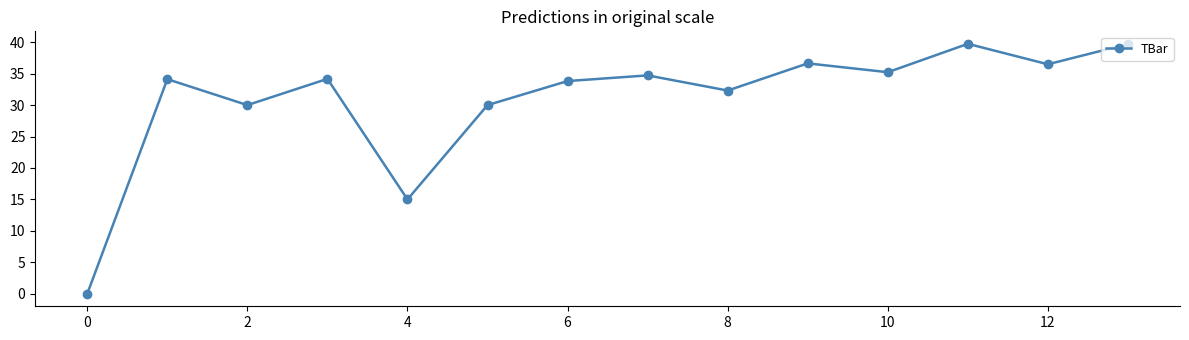

How many distinct data groups are displayed?

1